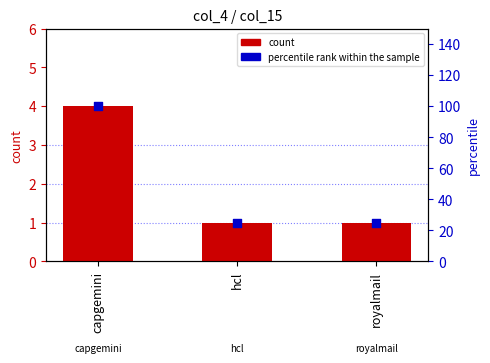

What are all the series names shown in the legend?

count, percentile rank within the sample